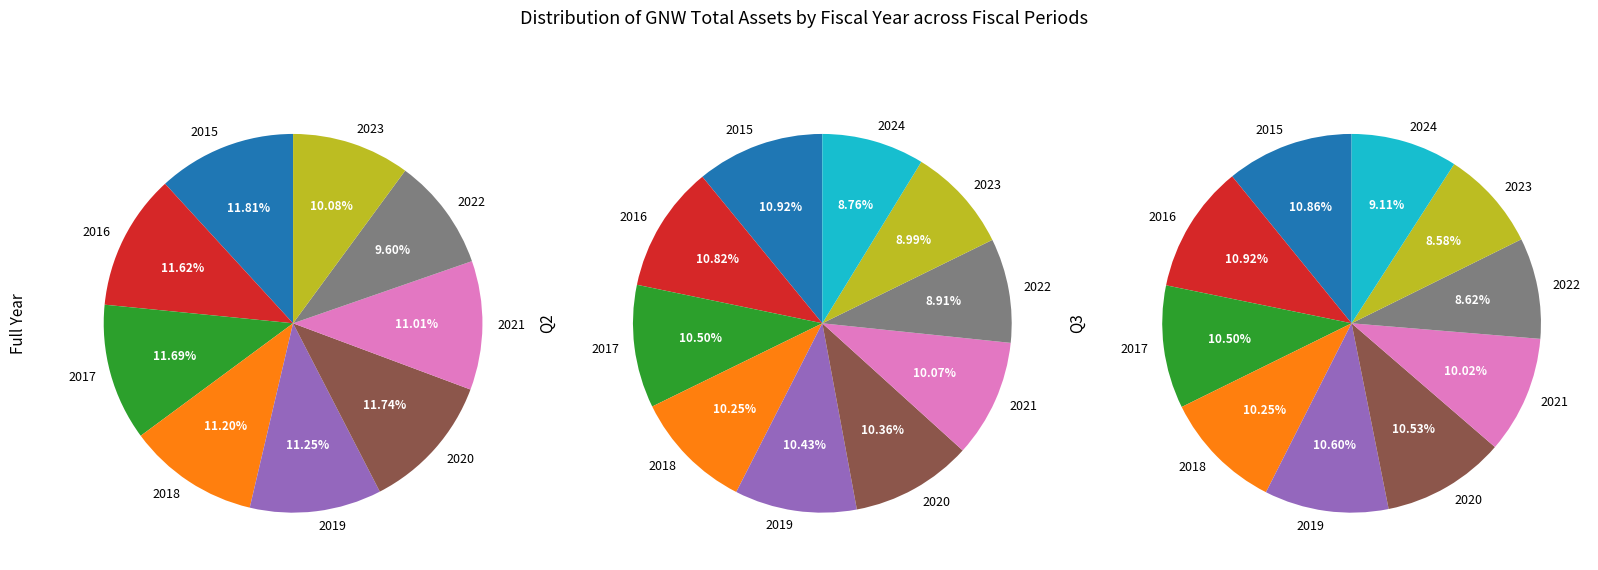

To the nearest percent, what percentage of the pie is 2015?

12%